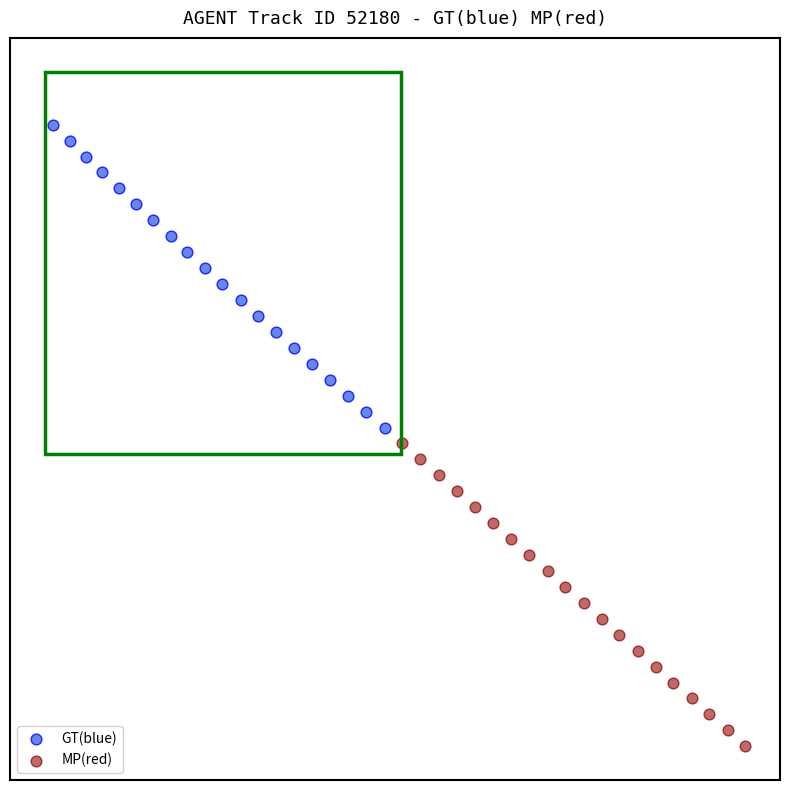

Which series contains the highest Y value?

GT(blue)